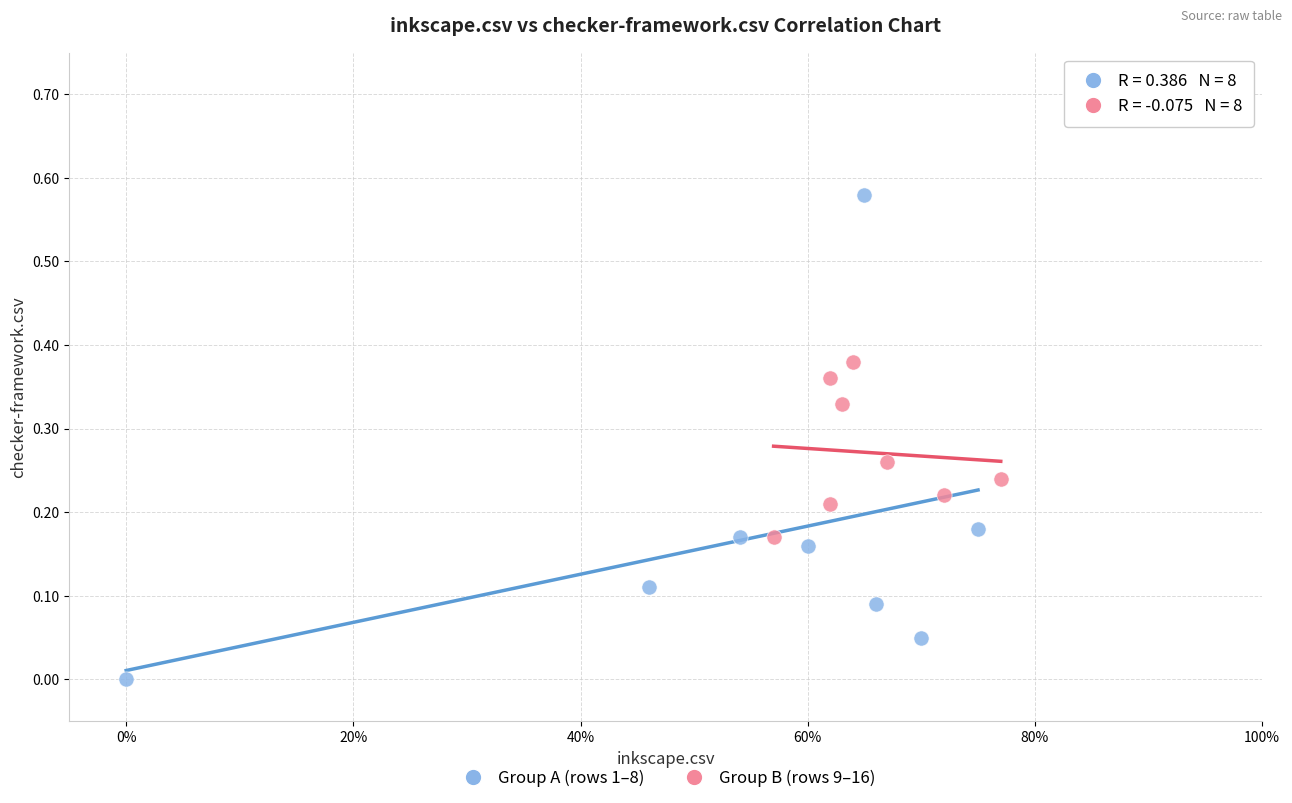

Which series reaches the maximum Y coordinate?

Group A (rows 1–8)